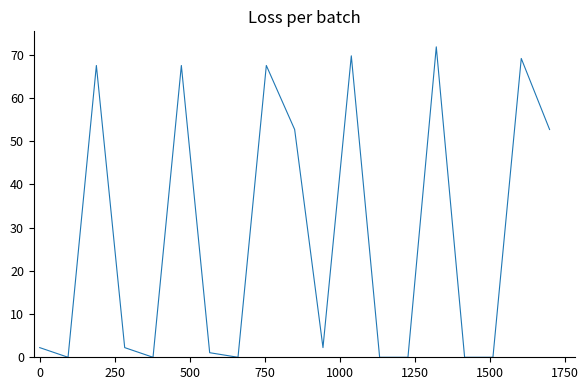

What is the greatest value displayed?

71.8